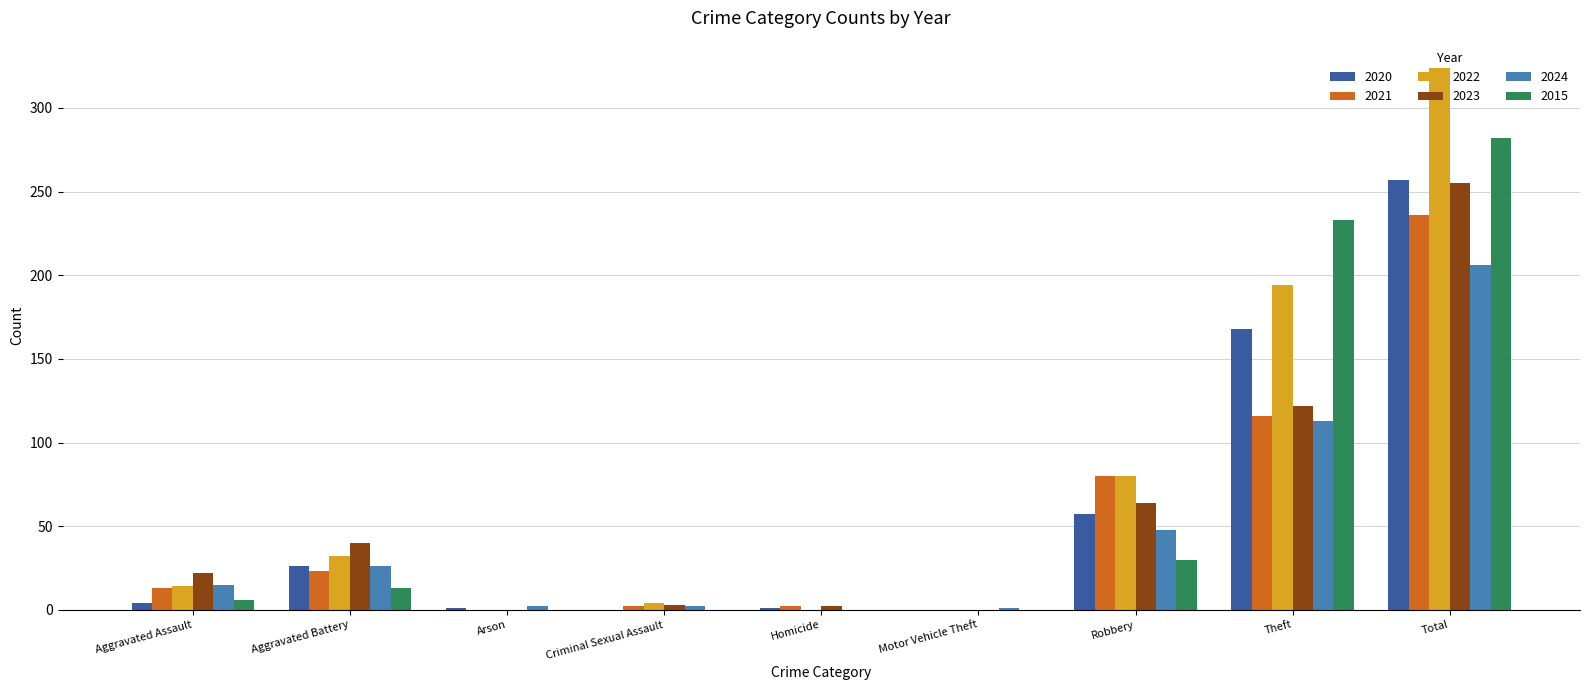

Is it true that 2021 equals 236 at Total?

True